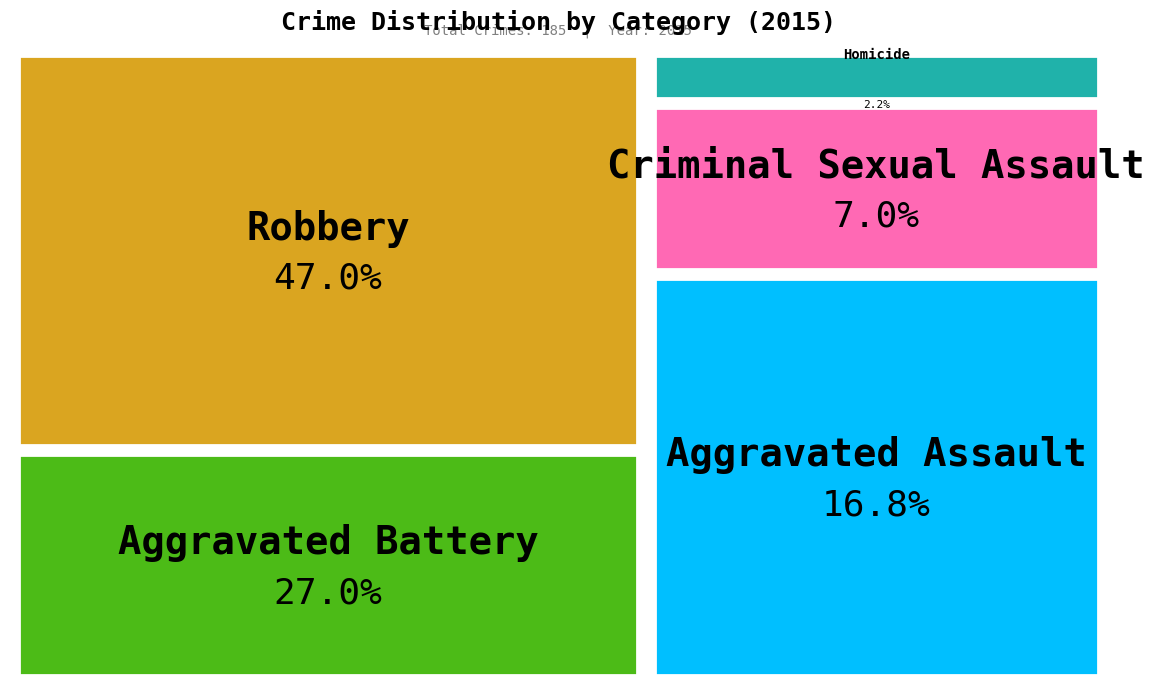

To the nearest percent, what is the combined percentage of Robbery and Homicide?

49%